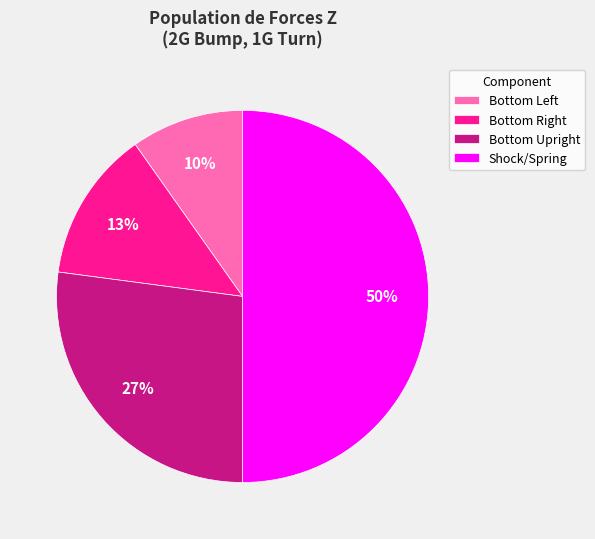

Rank the categories by value from highest to lowest.

Shock/Spring, Bottom Upright, Bottom Right, Bottom Left